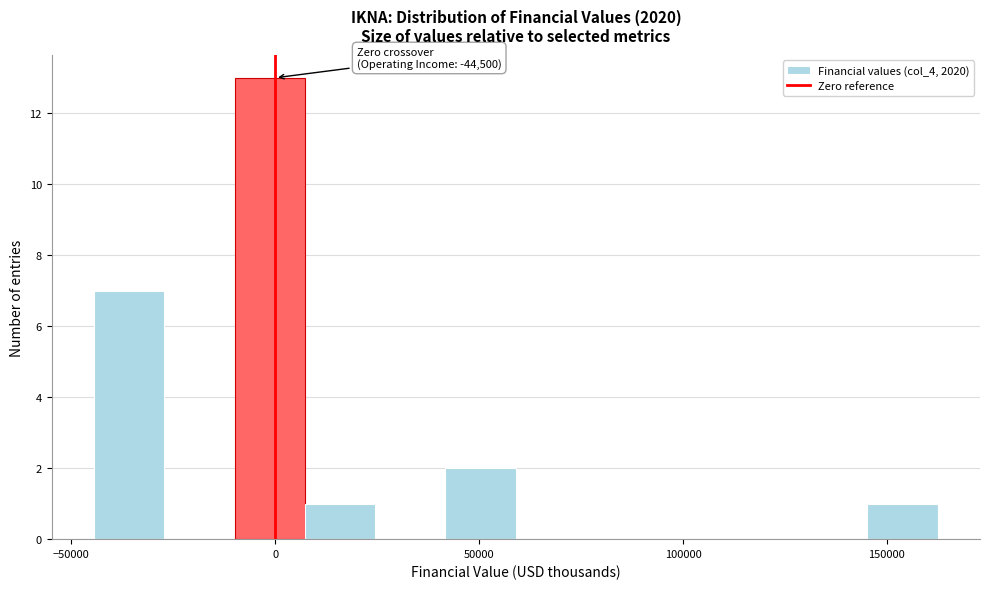

Read against the x-axis, roughly where is the centre of the tallest bar?

0